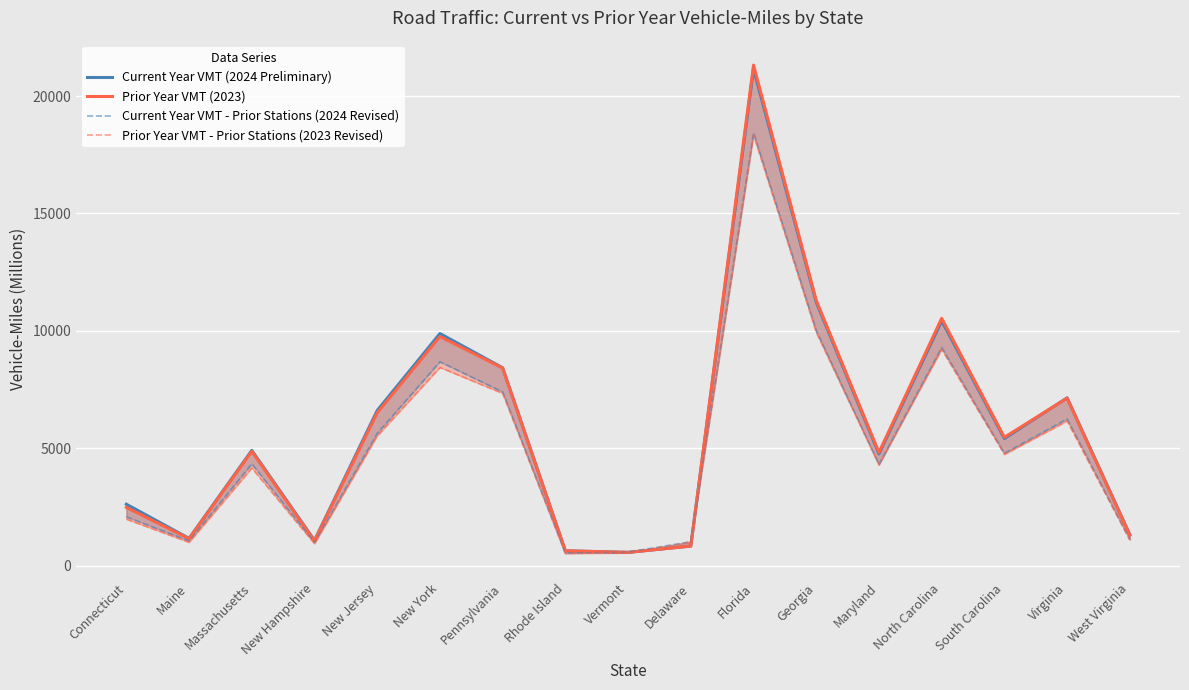

Is it true that Prior Year VMT - Prior Stations (2023 Revised) equals 18339 at Florida?

True